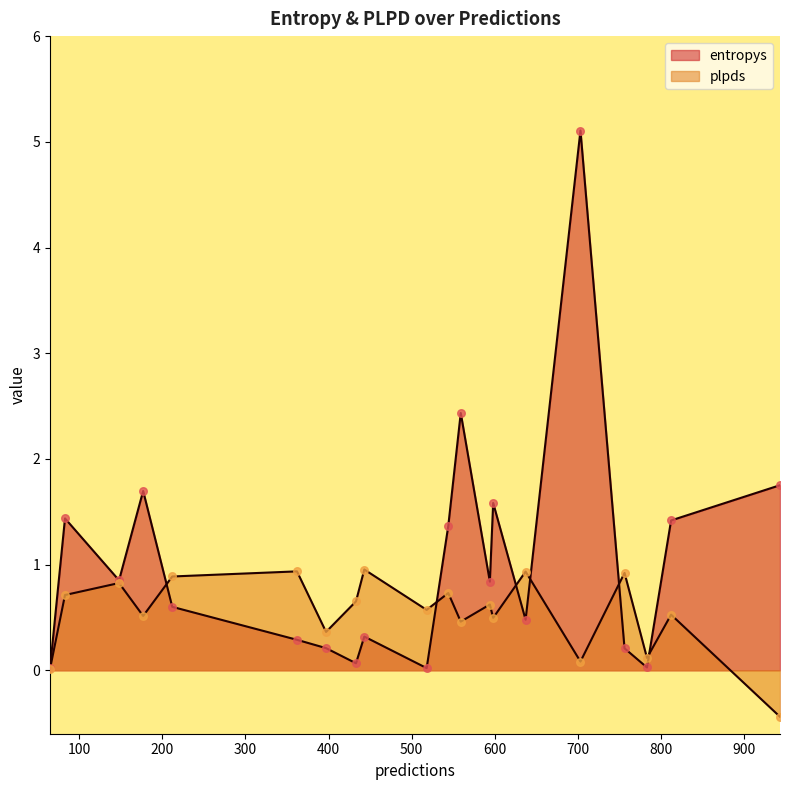

At which category is the sum across all series the highest?

703